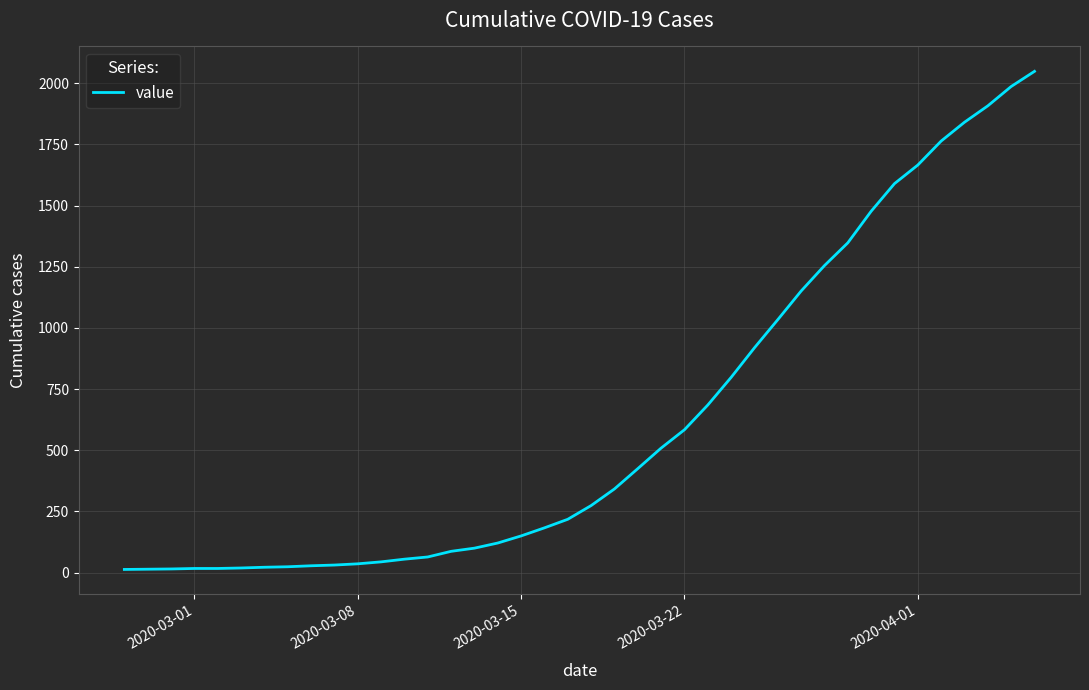

What is the maximum value shown in the chart?

2049